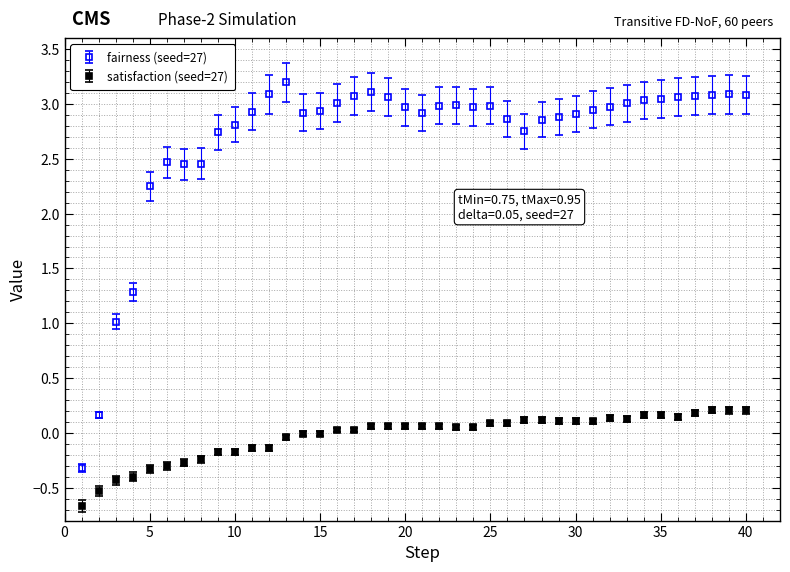

Which series has the largest range (max minus min)?

fairness (seed=27)